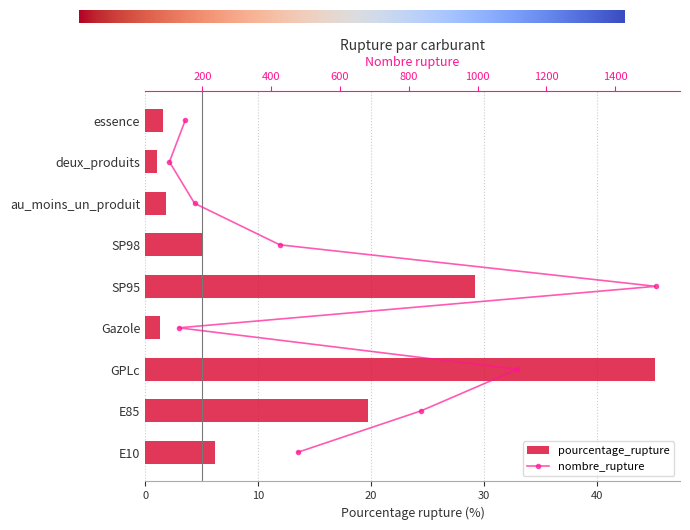

The value at essence is 2.3. True or false?

False